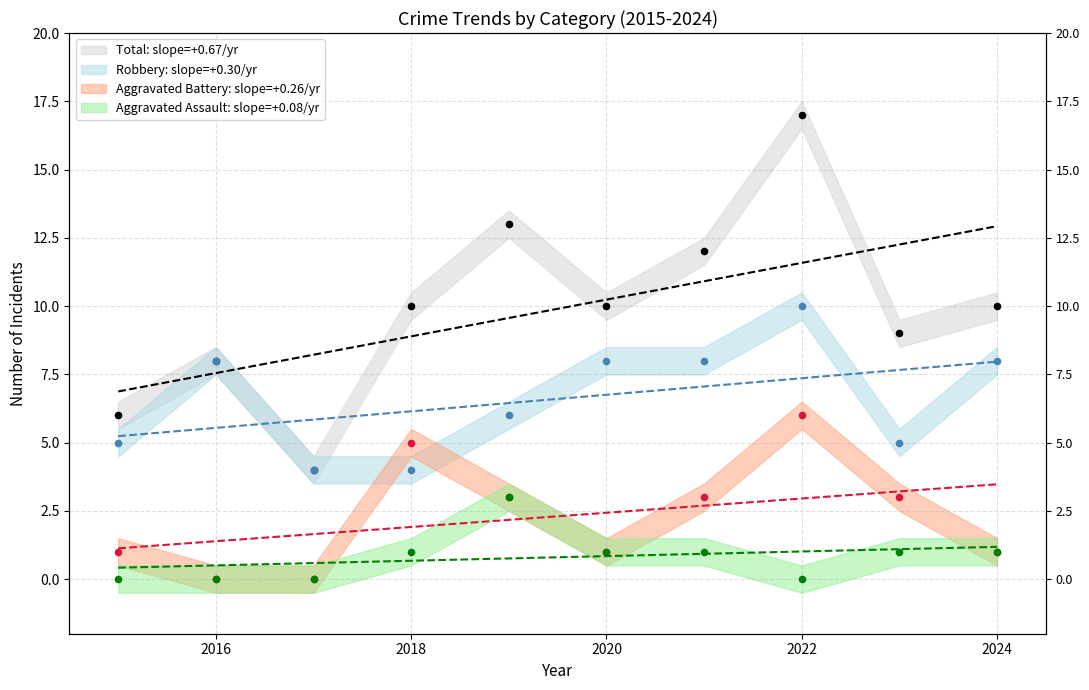

At how many categories does at least one series exceed 11?

3